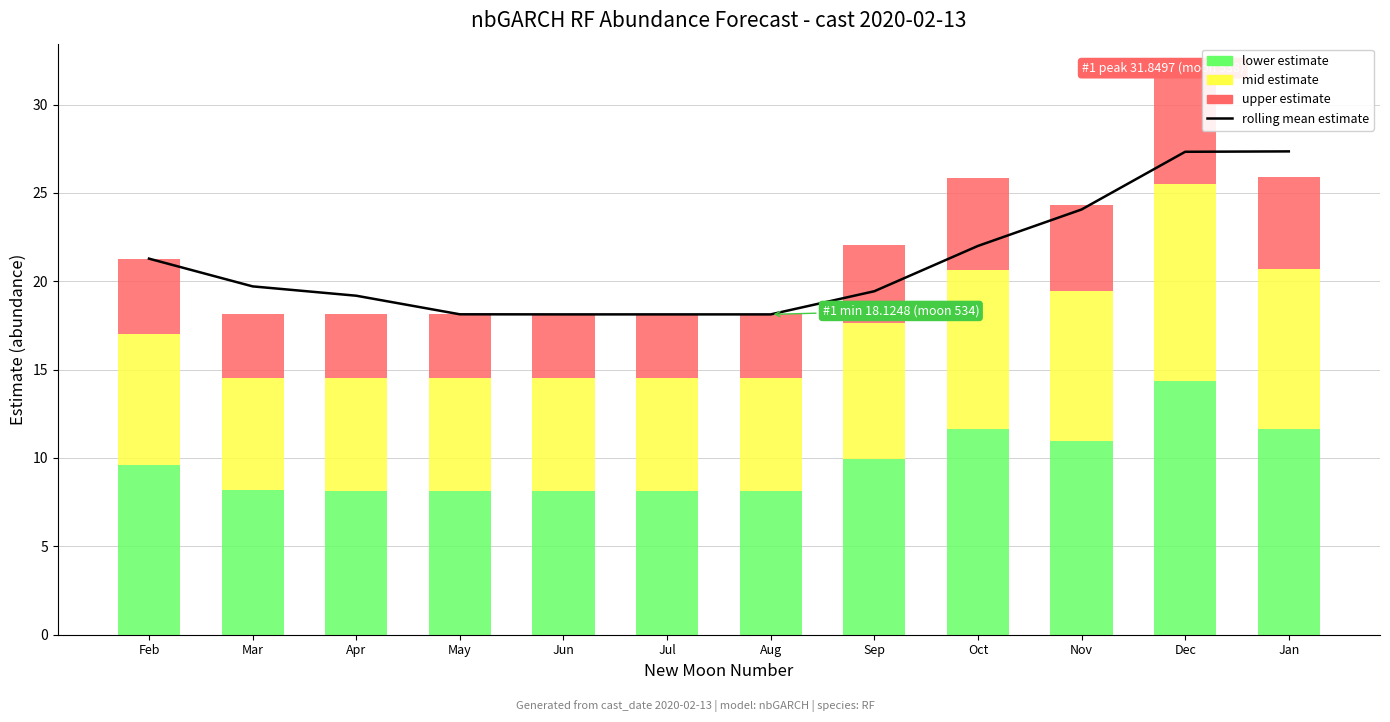

What is the average value?

21.1